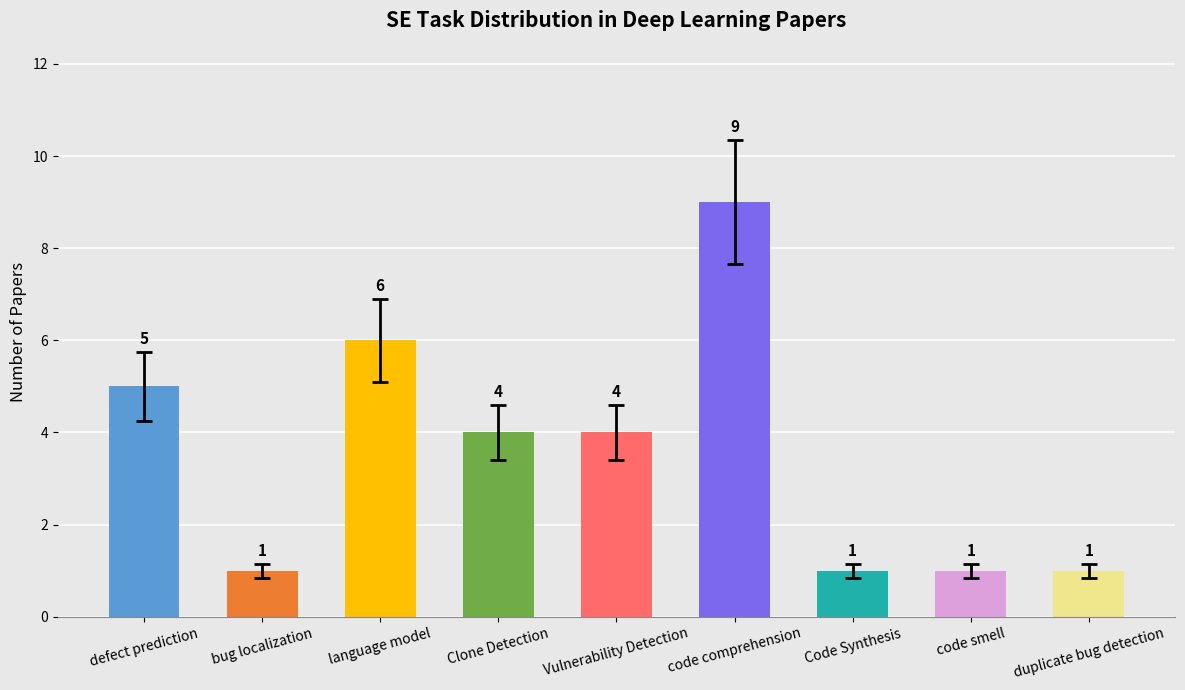

Which category has the highest value across all series?

code comprehension